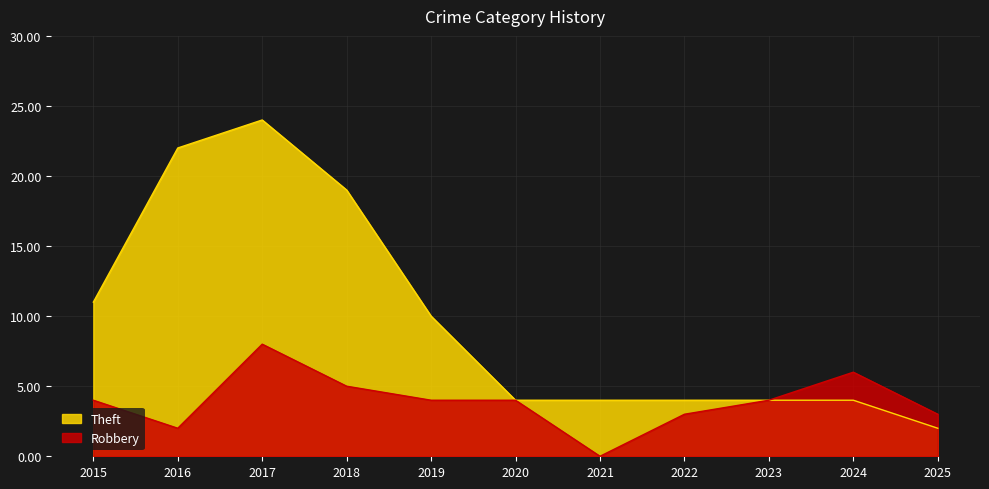

At how many categories does at least one series exceed 18?

3